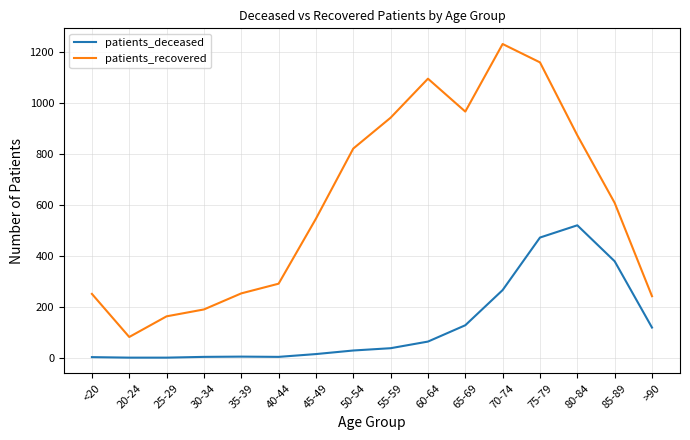

What is the maximum value shown in the chart?

1230